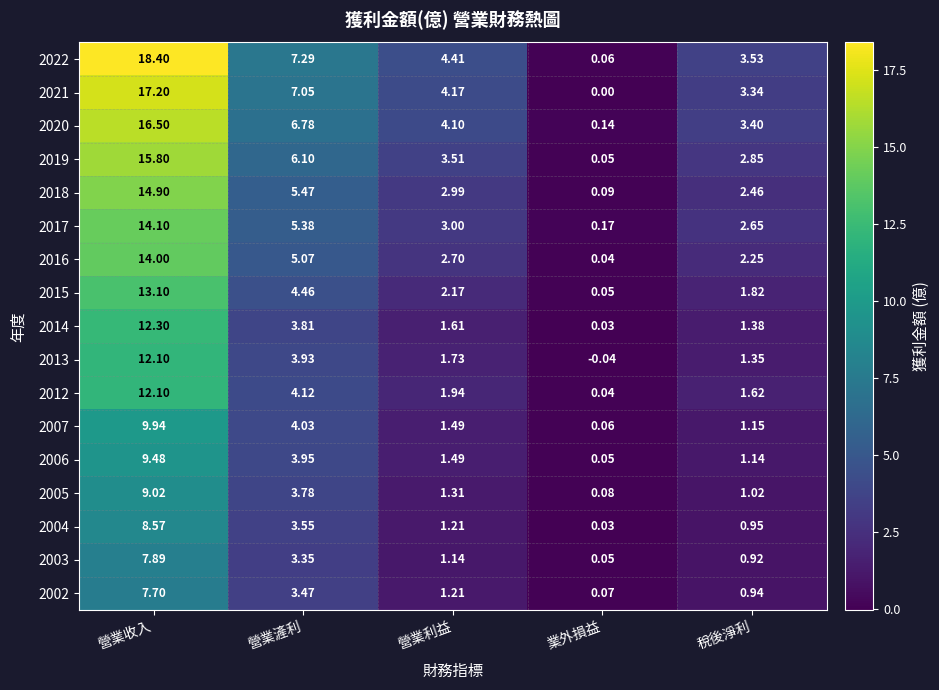

Where does the 2007 series first go above 1?

營業收入